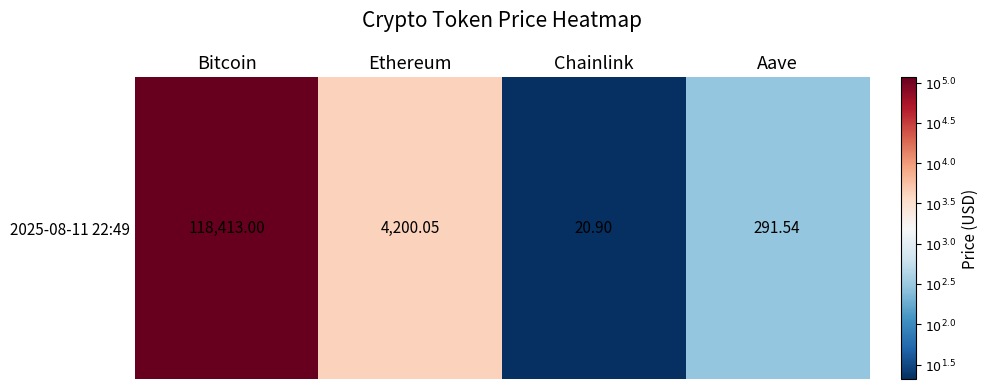

How many data points are less than 3?

2